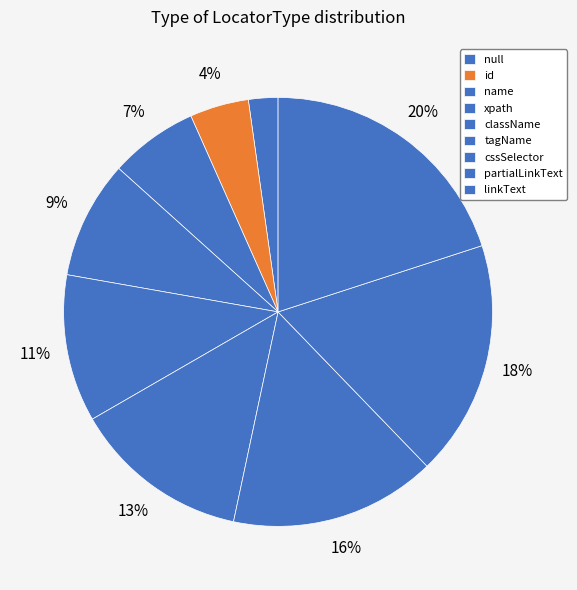

Does id represent more than half of the total?

No